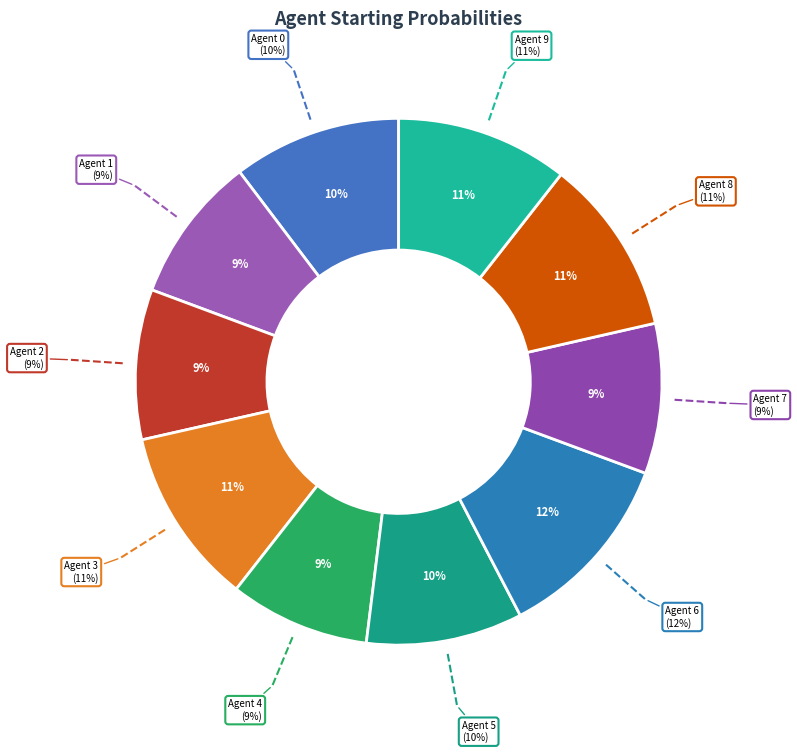

Which has a higher value, Agent 7 or Agent 5?

Agent 5